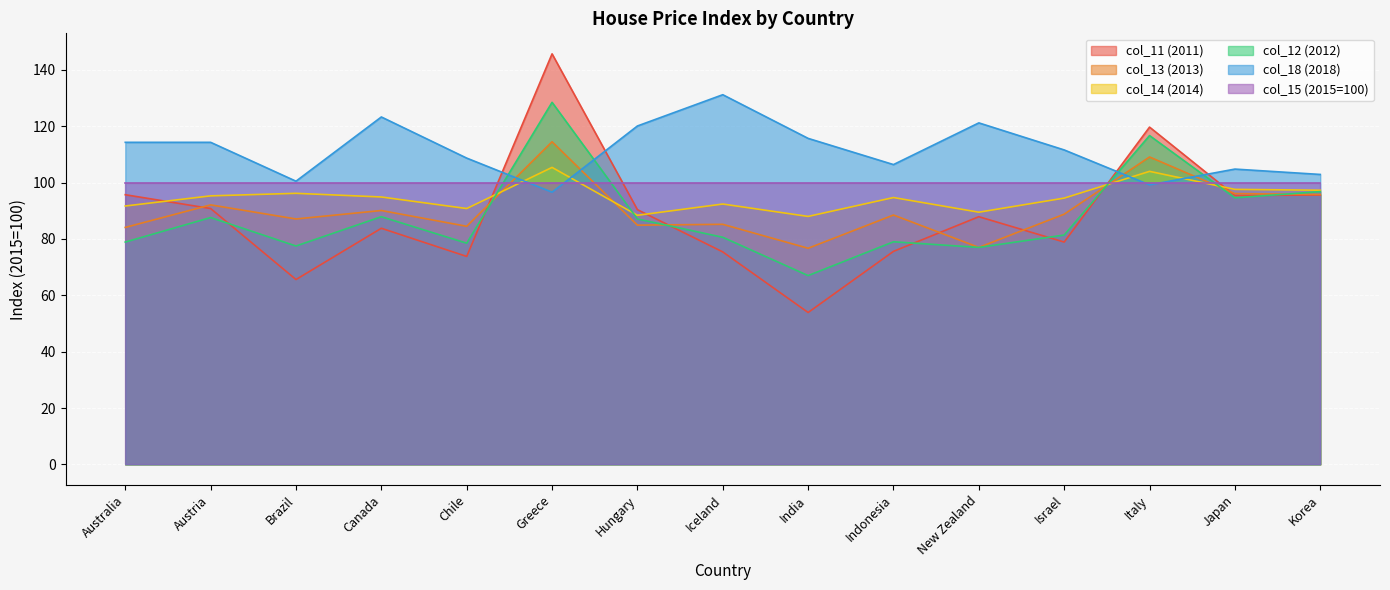

What is the total value across all series at New Zealand?

552.6